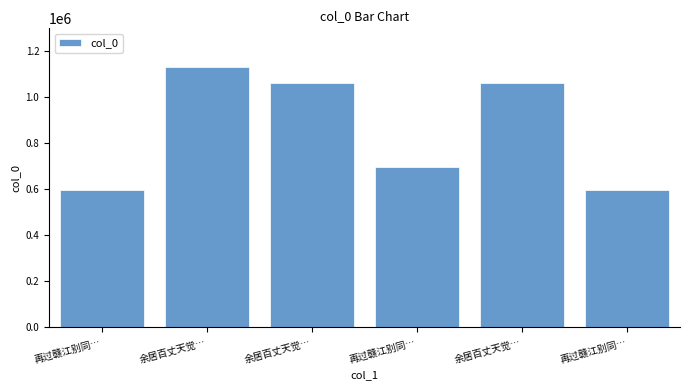

Does the chart contain any negative values?

No